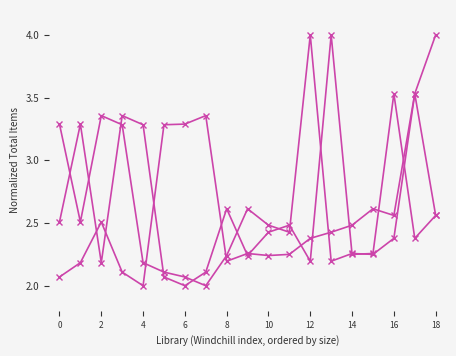

How many series are shown in this chart?

3